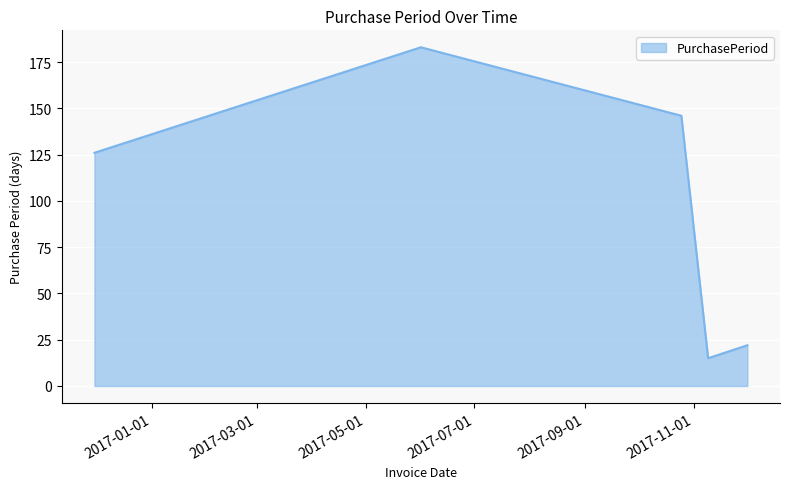

How many lines are shown in the chart?

1